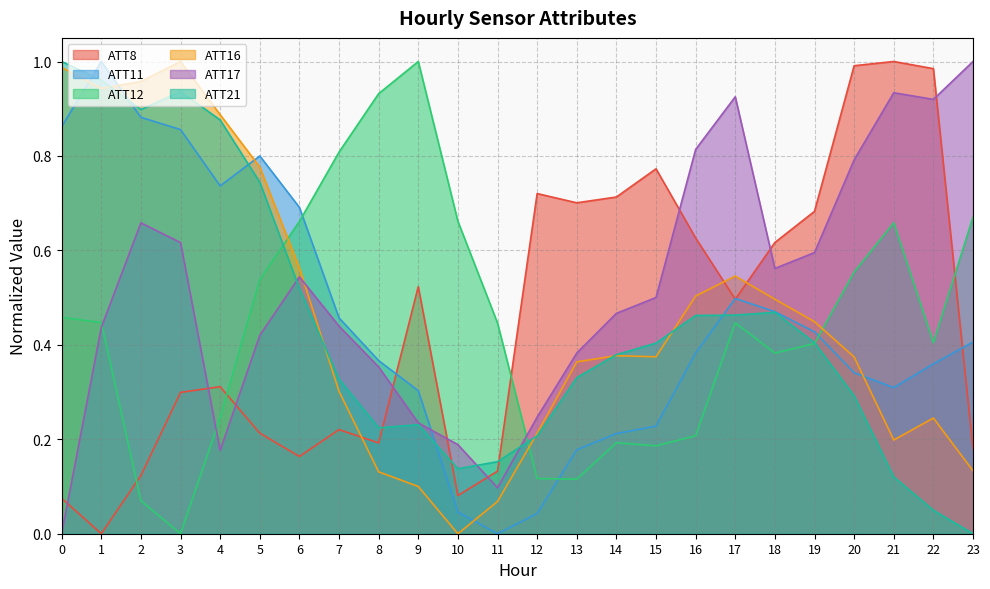

At which category does ATT16 reach its first local valley?

1